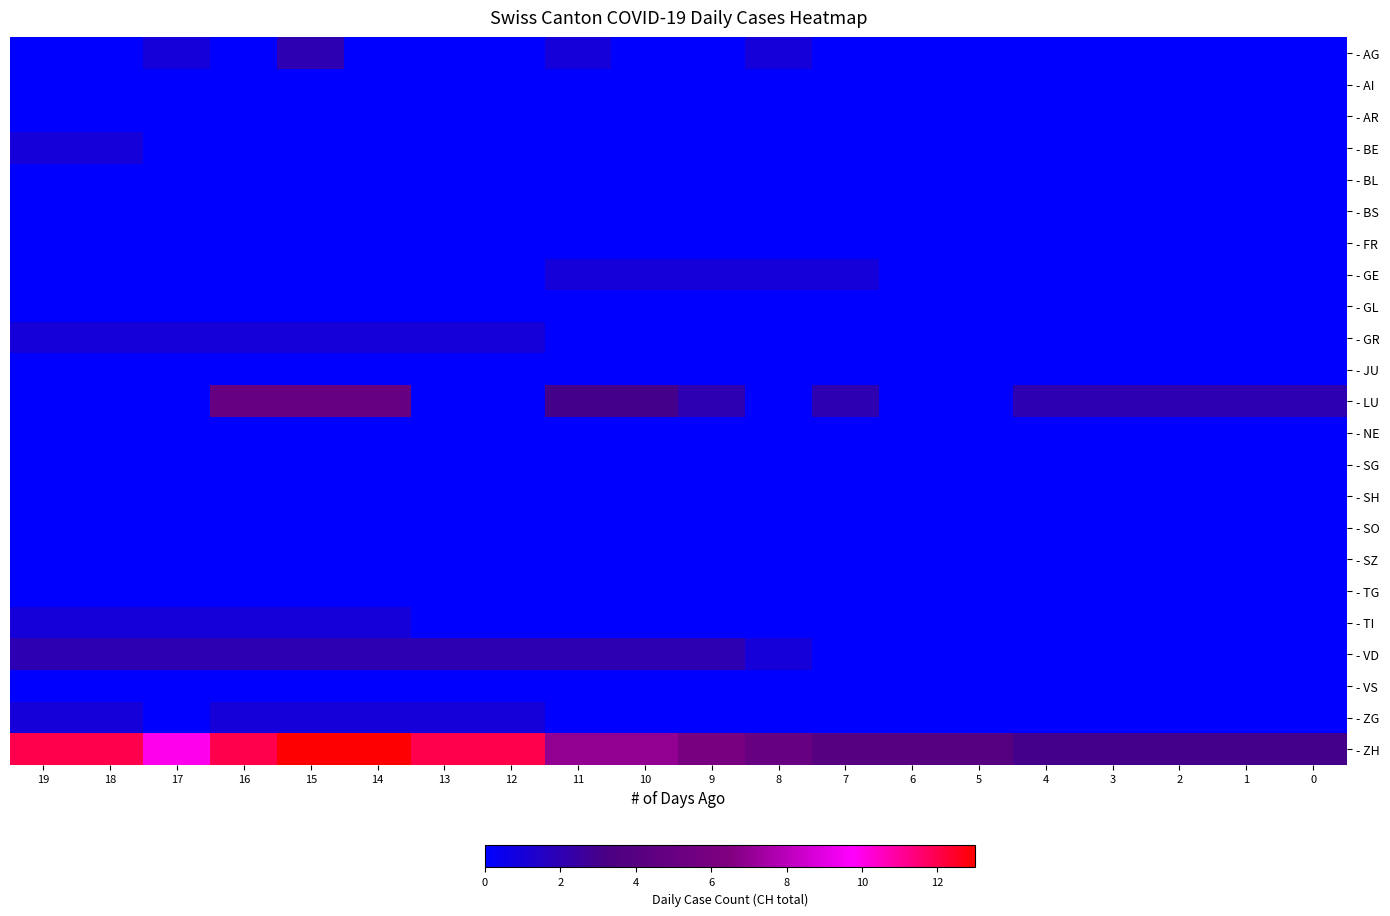

What is the greatest value displayed?

13